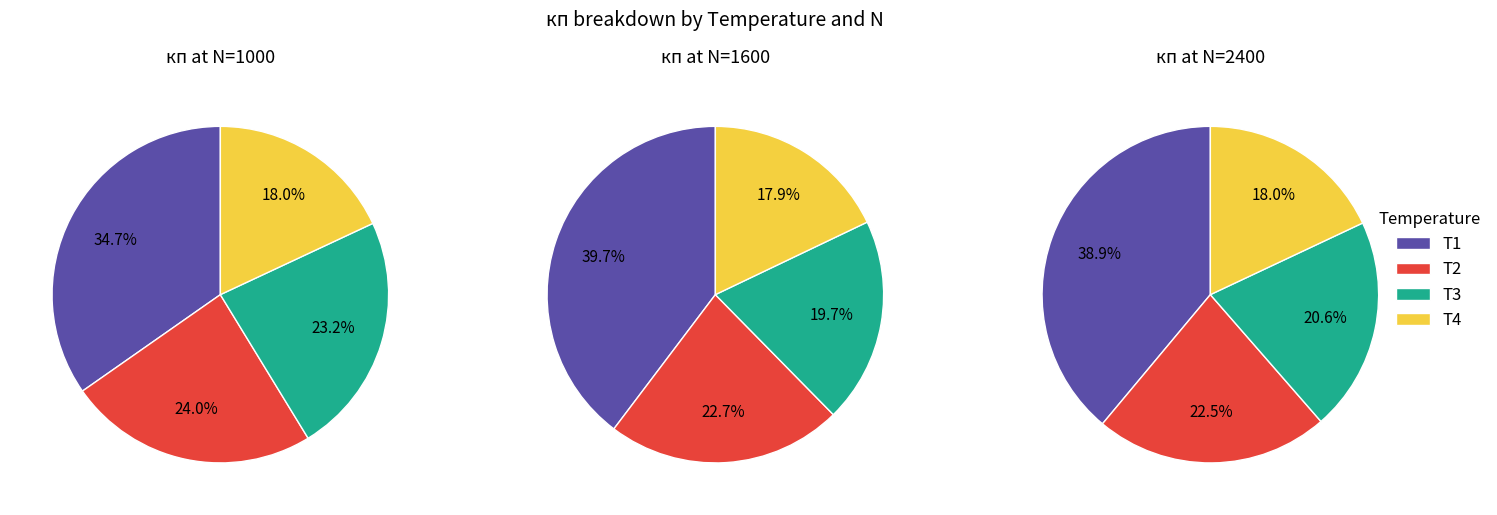

Between 1000 and 1600, which is larger?

1600